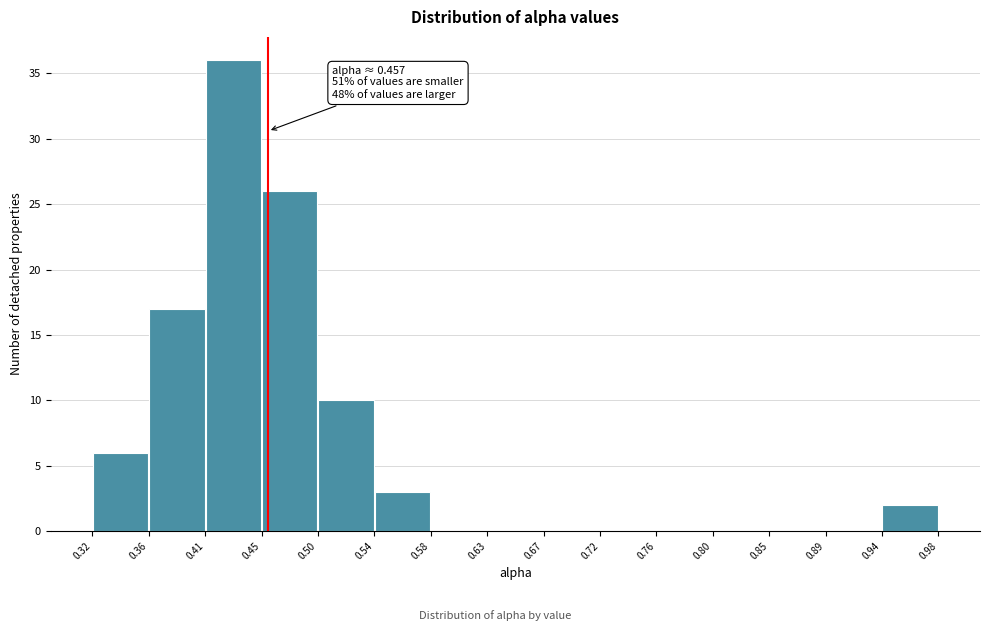

Which range on the x-axis has the tallest bar?

0.41 to 0.45